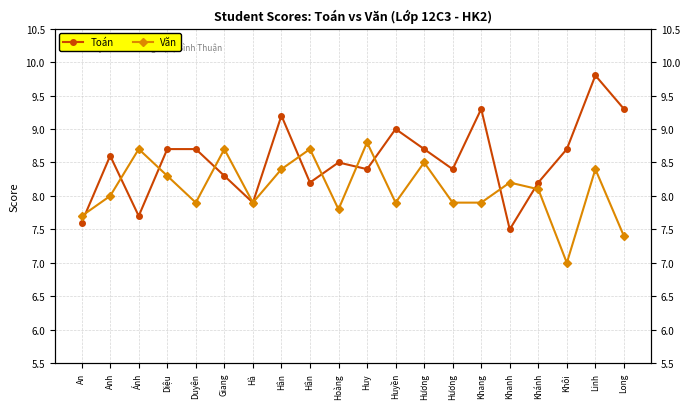

Reading left to right, what are all the values shown in this chart?

Toán: An=7.6	Anh=8.6	Ánh=7.7	Diệu=8.7	Duyên=8.7	Giang=8.3	Hà=7.9	Hân=9.2	Hân=8.2	Hoàng=8.5	Huy=8.4	Huyền=9.0	Hương=8.7	Hương=8.4	Khang=9.3	Khanh=7.5	Khánh=8.2	Khôi=8.7	Linh=9.8	Long=9.3
Văn: An=7.7	Anh=8.0	Ánh=8.7	Diệu=8.3	Duyên=7.9	Giang=8.7	Hà=7.9	Hân=8.4	Hân=8.7	Hoàng=7.8	Huy=8.8	Huyền=7.9	Hương=8.5	Hương=7.9	Khang=7.9	Khanh=8.2	Khánh=8.1	Khôi=7.0	Linh=8.4	Long=7.4